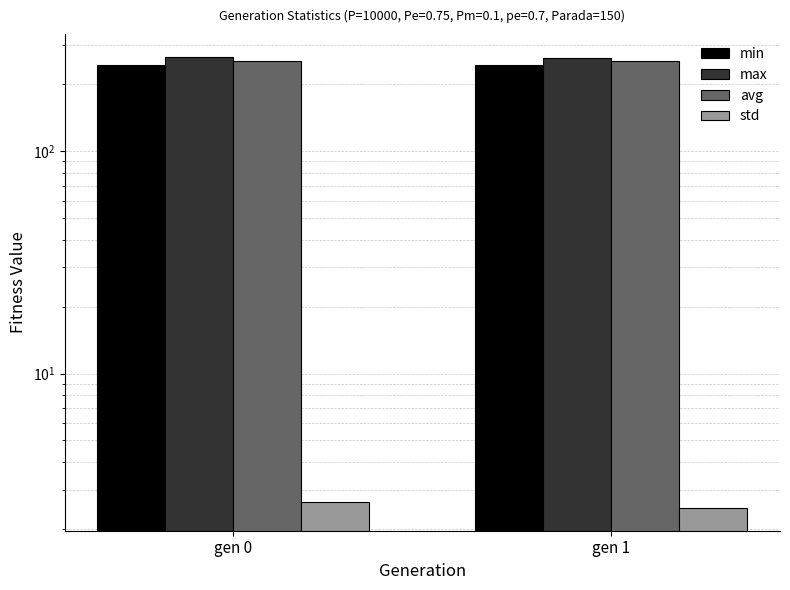

What is the sum of the avg values at gen 0 and gen 1?

508.4